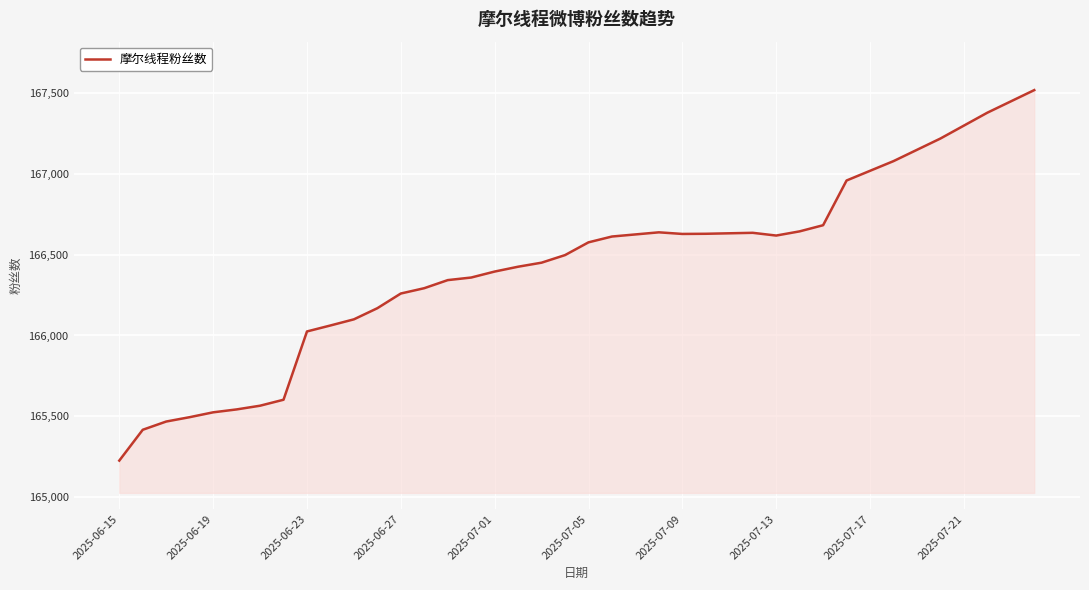

What is the maximum value shown in the chart?

167520